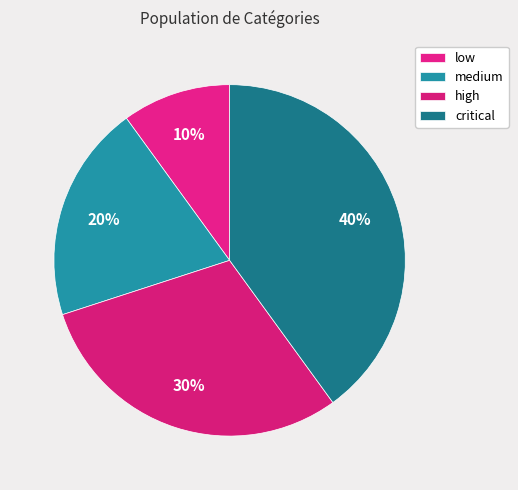

True or false: high accounts for 30% of the total.

True